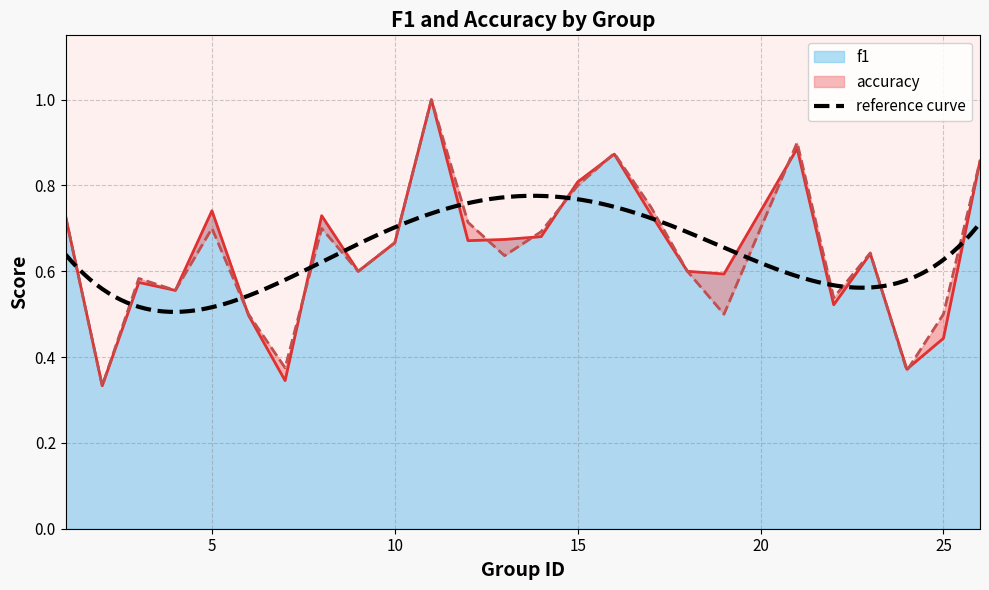

How many lines are shown in the chart?

2